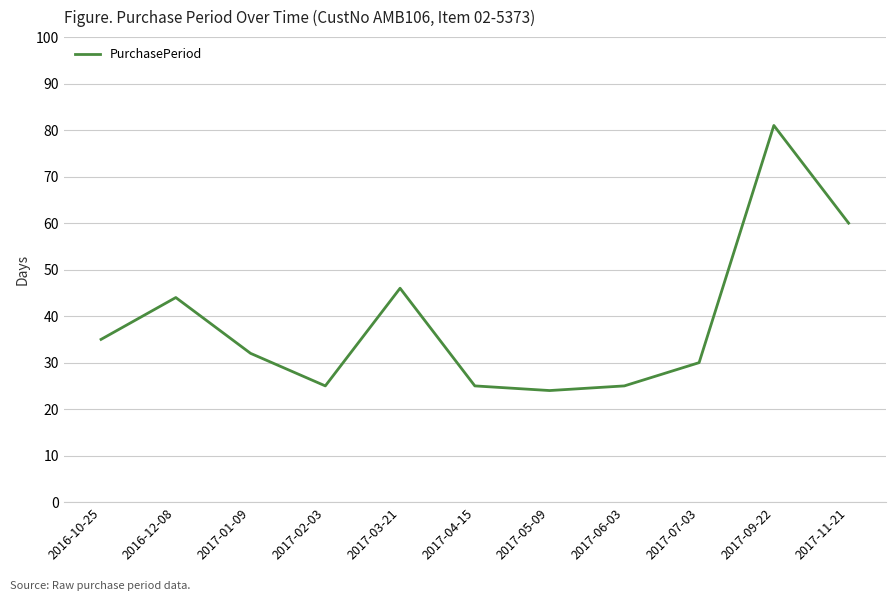

Which category has the lowest value across all series?

2017-05-09